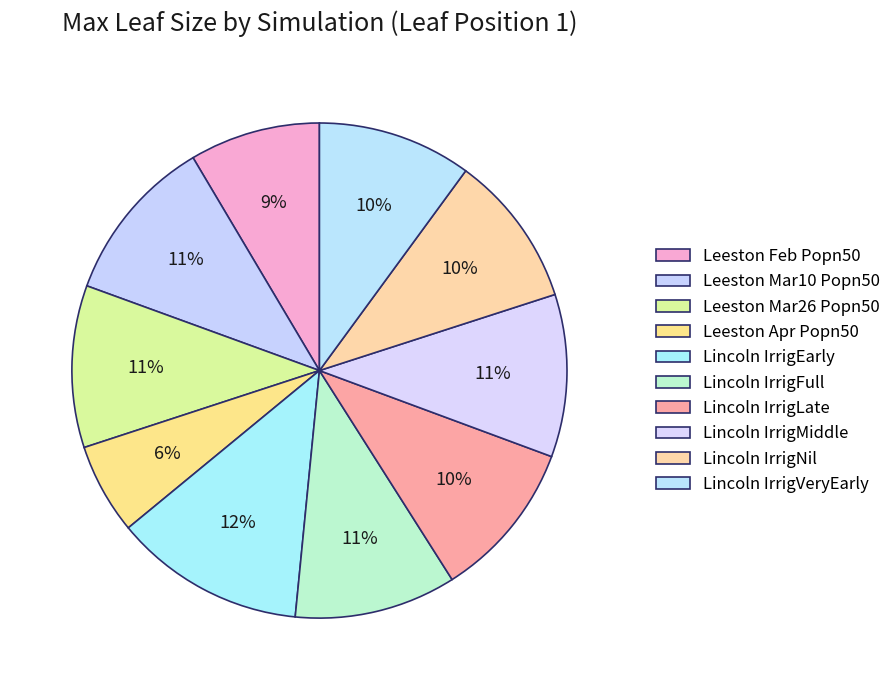

How many slices are in this pie chart?

10